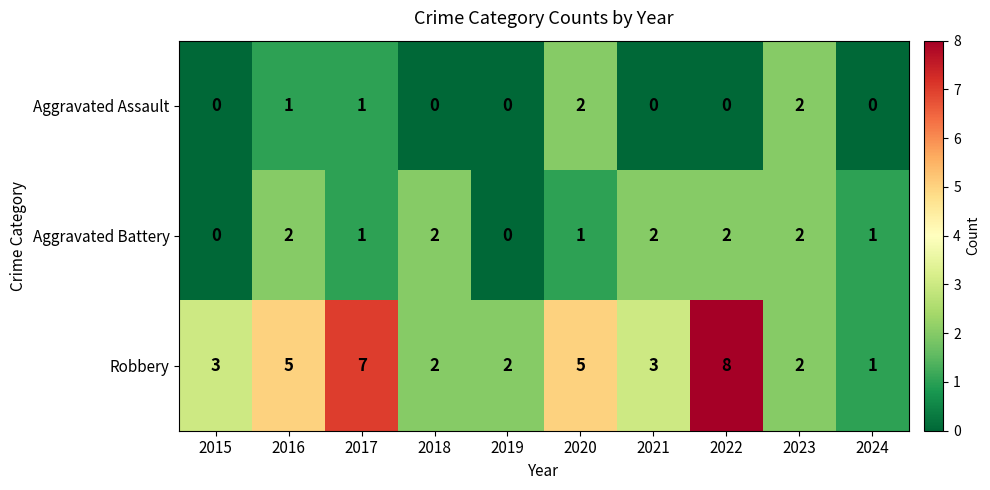

The value of Robbery at 2018 is 3. True or false?

False